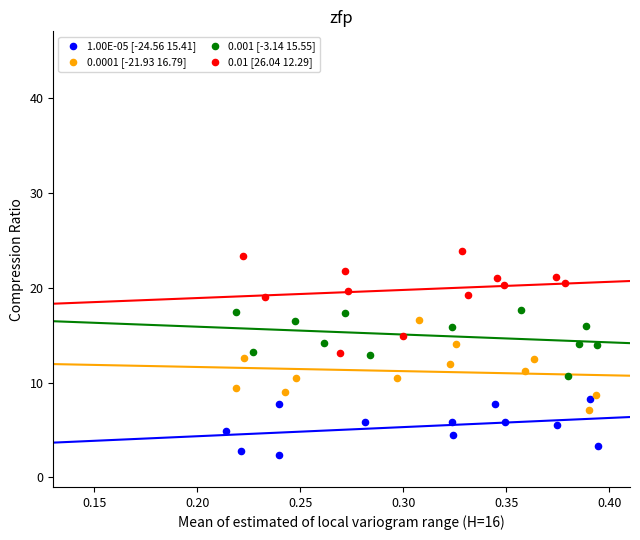

Which series contains the highest Y value?

0.01 [26.04 12.29]